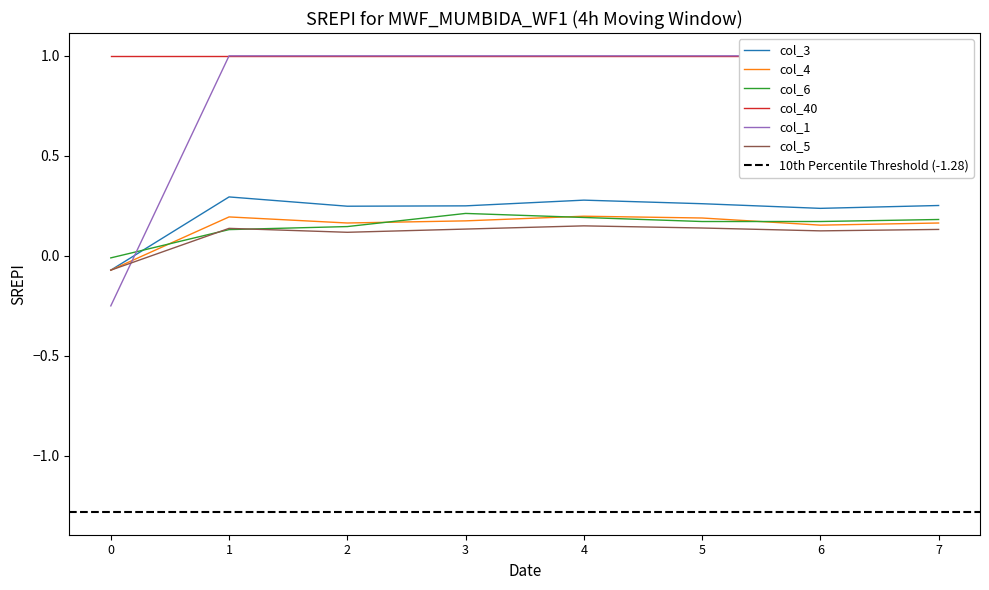

What is the maximum value for col_5?

0.1